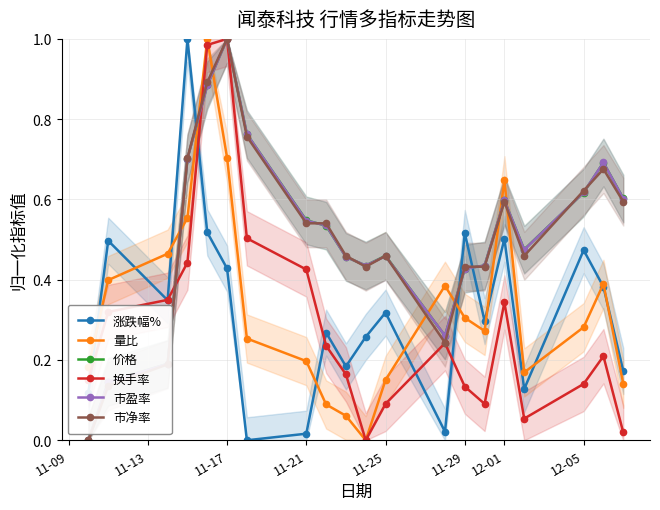

Reading left to right, what are all the values shown in this chart?

涨跌幅%: 0.1	0.5	0.3	1.0	0.5	0.4	0.0	0.0	0.3	0.2	0.3	0.3	0.0	0.5	0.3	0.5	0.1	0.5	0.4	0.2
量比: 0.2	0.4	0.5	0.6	1.0	0.7	0.3	0.2	0.1	0.1	0.0	0.2	0.4	0.3	0.3	0.6	0.2	0.3	0.4	0.1
价格: 0.0	0.1	0.2	0.7	0.9	1.0	0.8	0.5	0.5	0.5	0.4	0.5	0.3	0.4	0.4	0.6	0.5	0.6	0.7	0.6
换手率: 0.2	0.3	0.3	0.4	1.0	1.0	0.5	0.4	0.2	0.2	0.0	0.1	0.2	0.1	0.1	0.3	0.1	0.1	0.2	0.0
市盈率: 0.0	0.1	0.2	0.7	0.9	1.0	0.8	0.5	0.5	0.5	0.4	0.5	0.3	0.4	0.4	0.6	0.5	0.6	0.7	0.6
市净率: 0.0	0.1	0.2	0.7	0.9	1.0	0.8	0.5	0.5	0.5	0.4	0.5	0.2	0.4	0.4	0.6	0.5	0.6	0.7	0.6